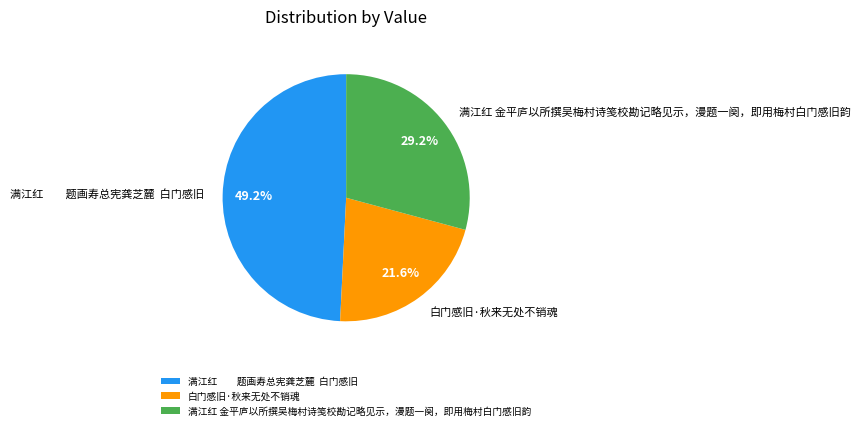

Is there a majority slice in this chart?

No